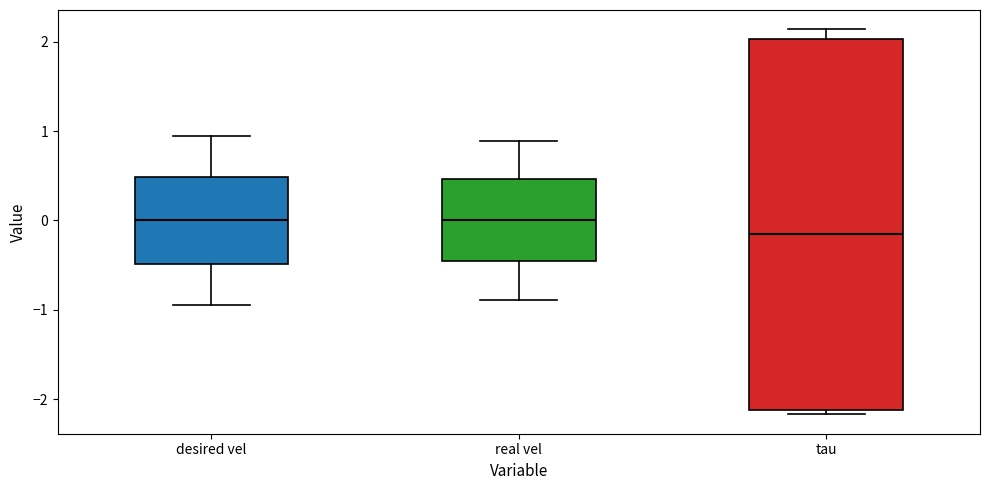

Comparing the boxes themselves (not the whiskers), which one is the tallest?

tau